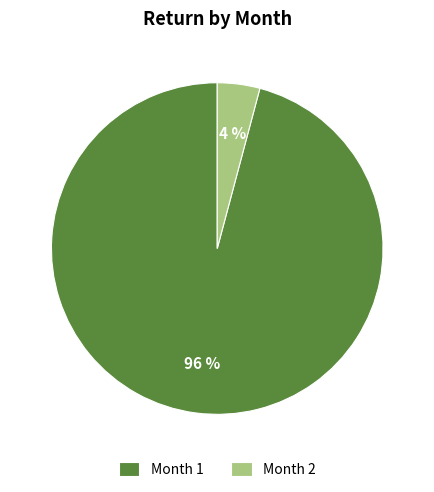

To the nearest percent, what is the difference between the largest and smallest slice percentages?

92%